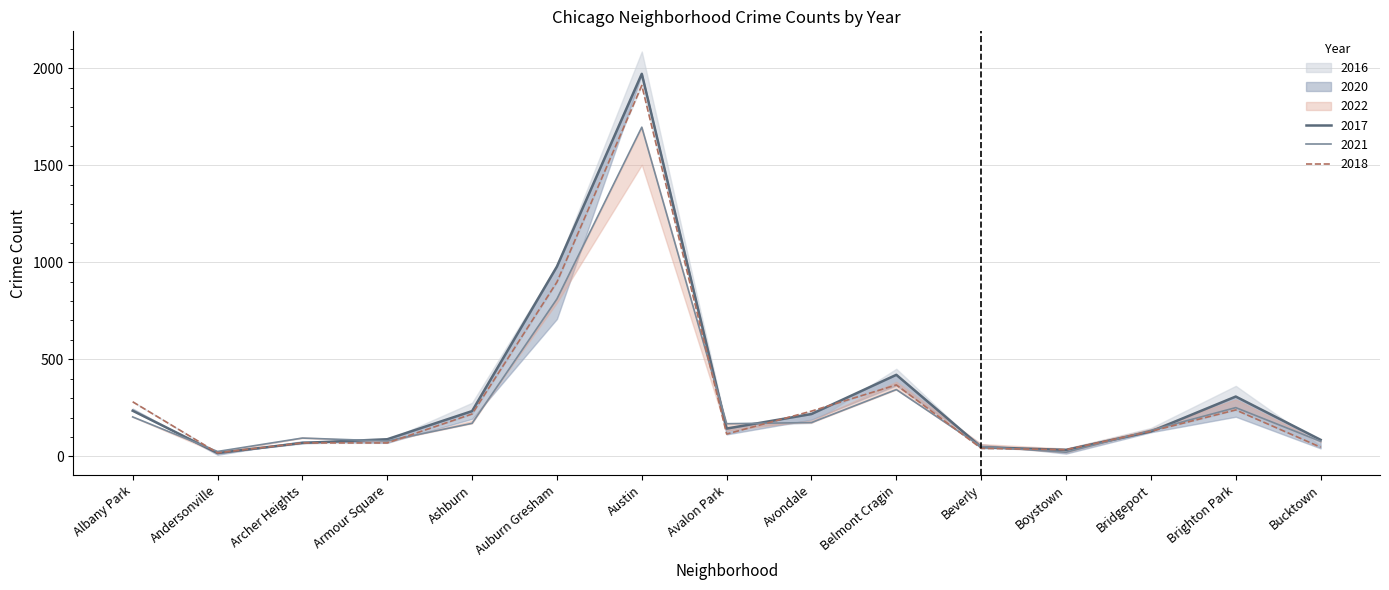

What is the difference between the maximum and second lowest values in the 2017 series?

1938